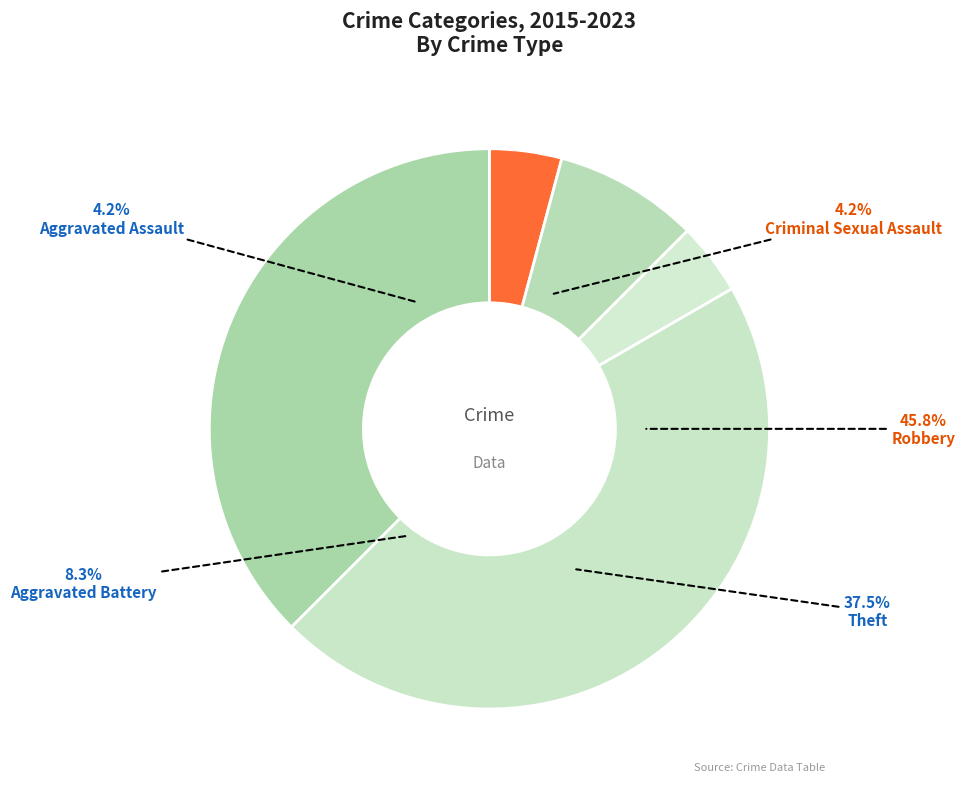

To the nearest percent, what is the difference between the largest and smallest slice percentages?

42%